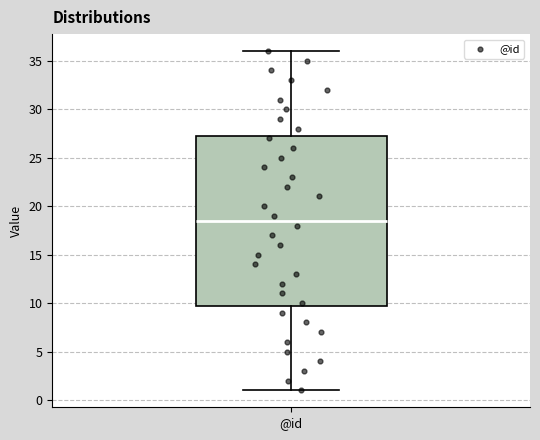

Transcribe this box plot: give where the median line is, the range the box spans, and where the two whiskers end, as read against the y-axis. The values are not printed on the chart, so give them approximately, as read against the axis.

median 18.5, box 10.0 to 27.5, whiskers 1.0 to 36.0